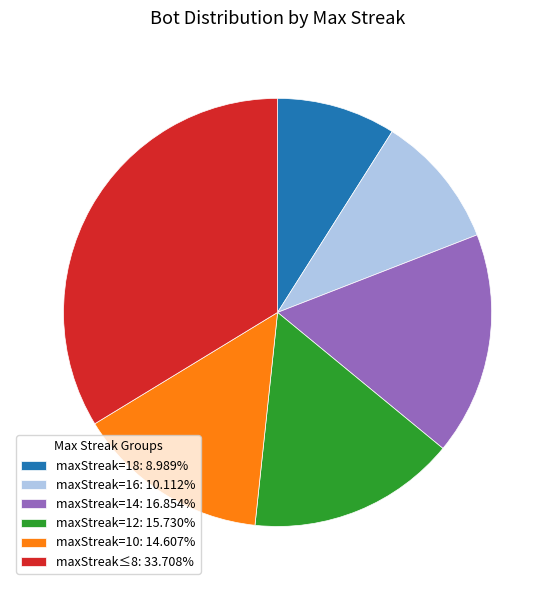

Does any single category account for the majority?

No